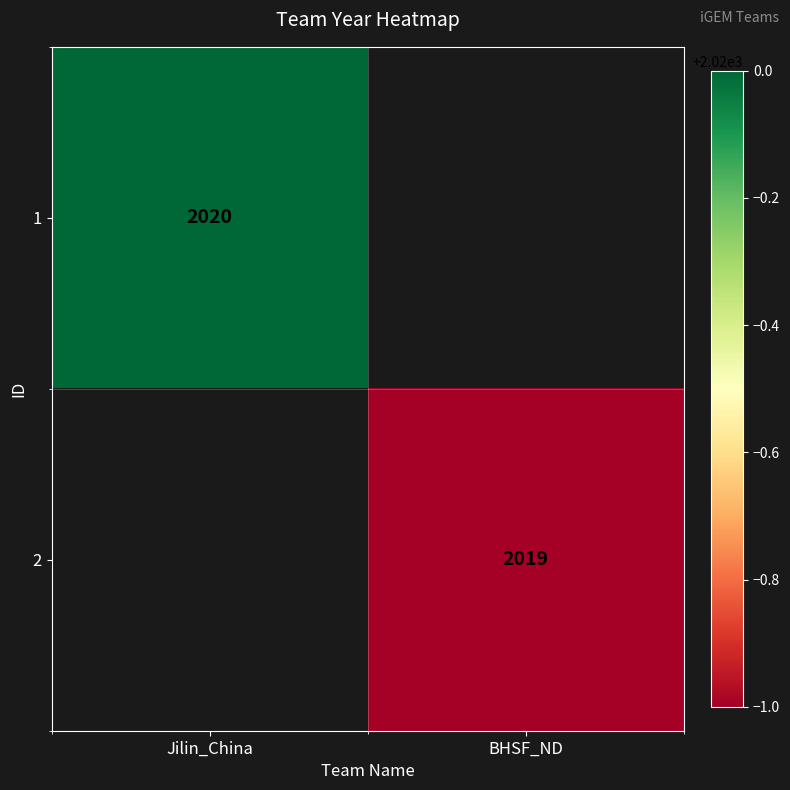

True or false: 1 has a value of 3479 at Jilin_China.

False